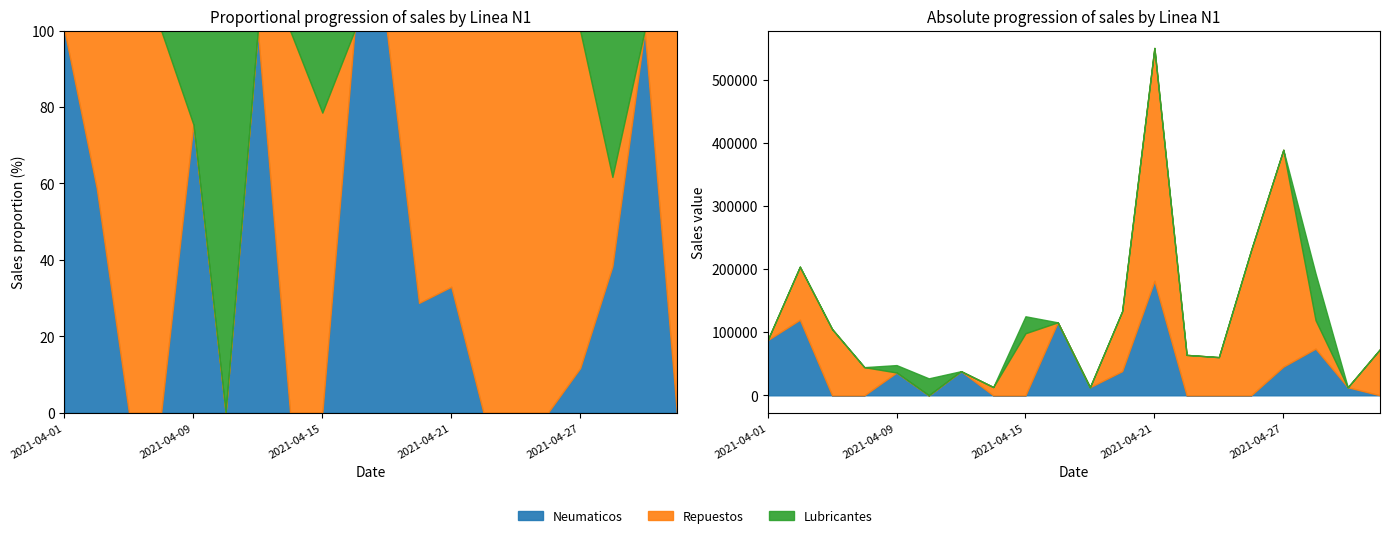

At which category does the chart reach its minimum across all series?

2021-04-07